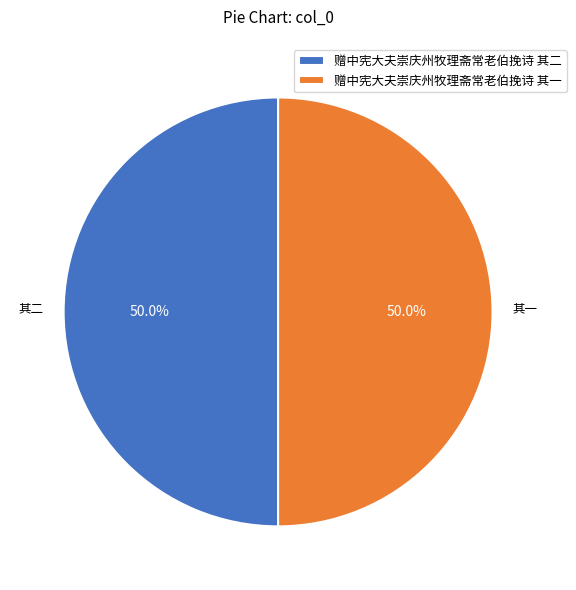

Is it true that 赠中宪大夫崇庆州牧理斋常老伯挽诗 其一 is 50% of the pie?

True